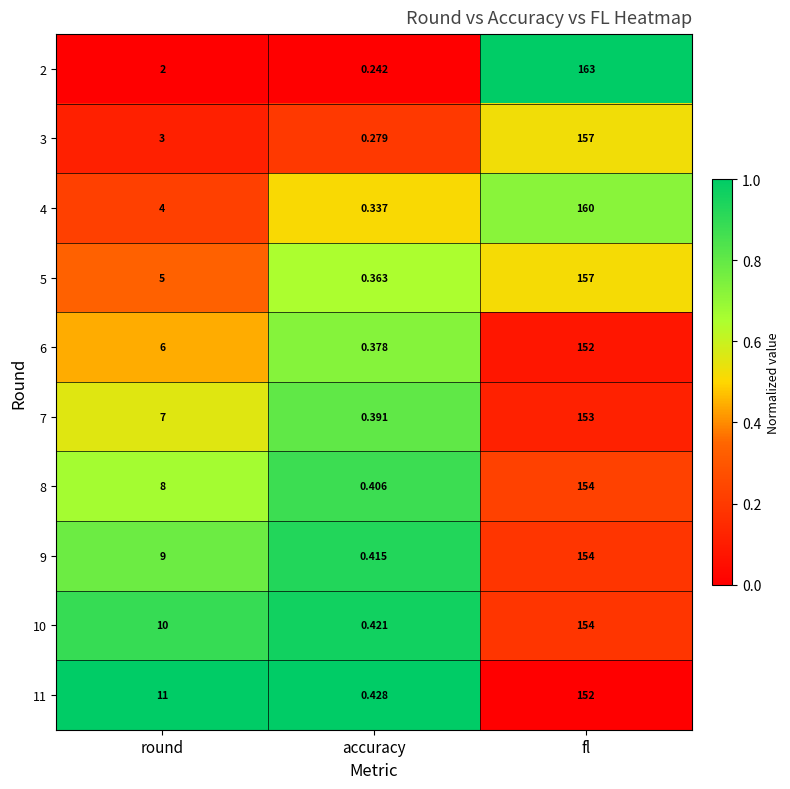

Which label corresponds to the smallest value in the chart?

accuracy